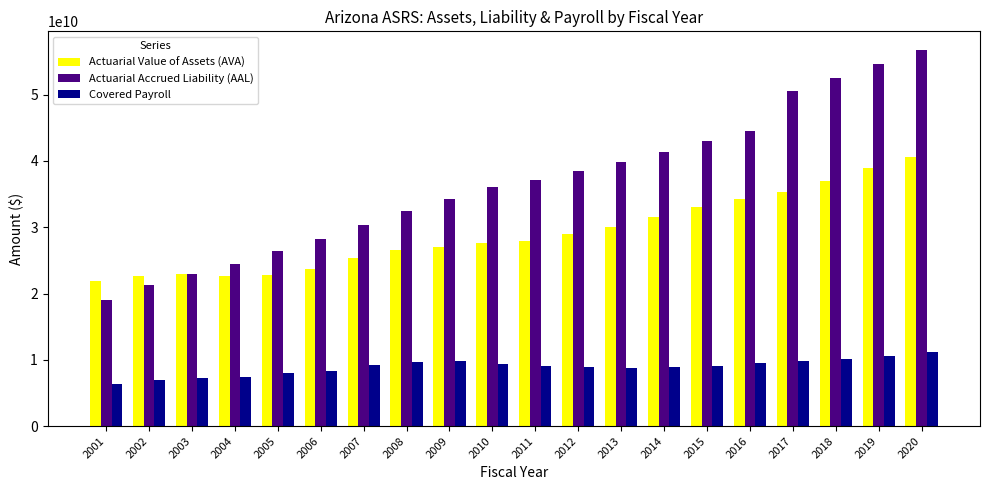

What is the total value across all series at 2005?

57326457947